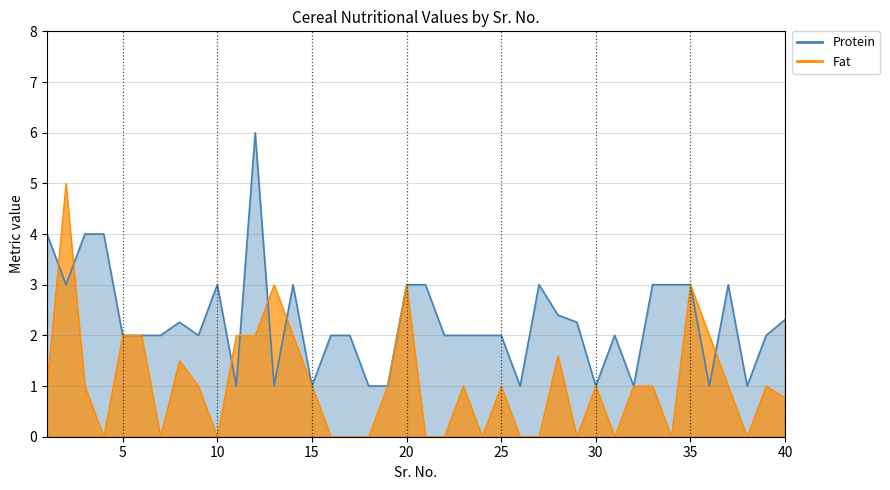

Where do Fat and Protein first cross each other?

1 and 2